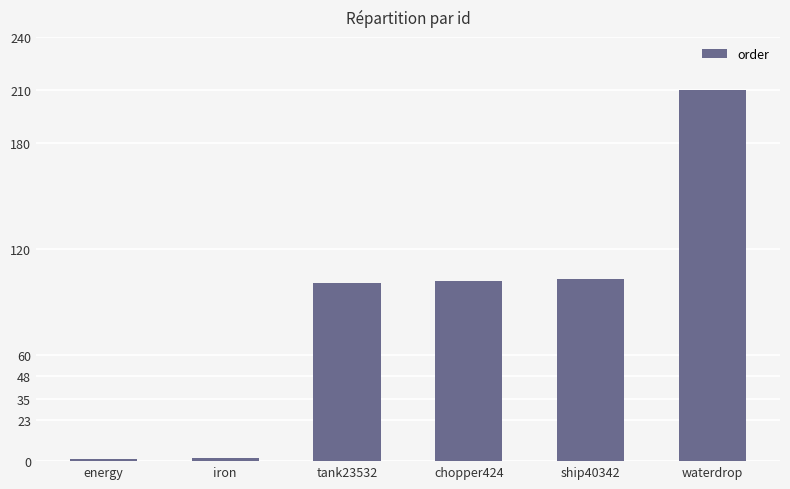

What is the maximum value shown in the chart?

210